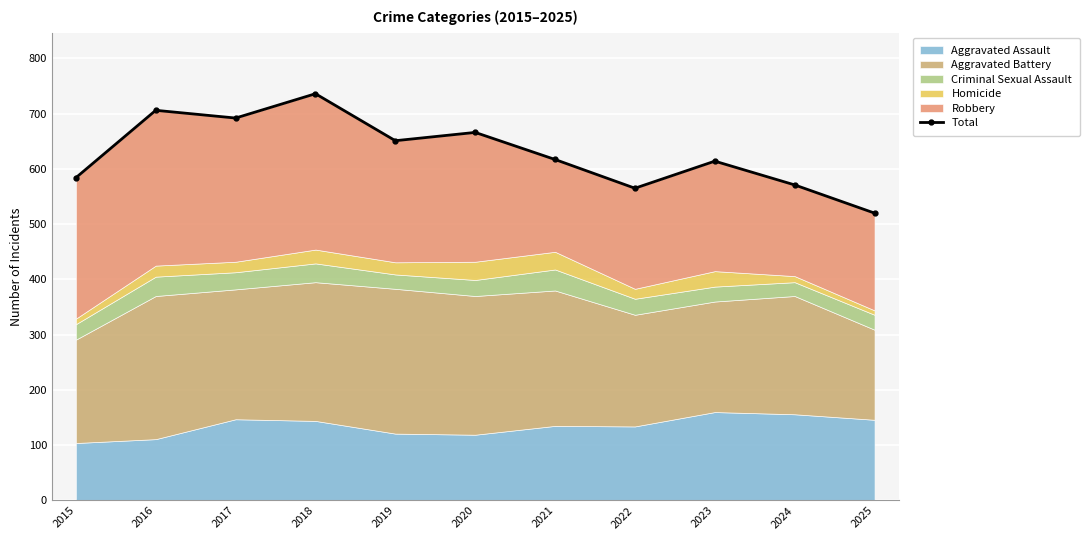

At which category does the chart reach its peak across all series?

2018